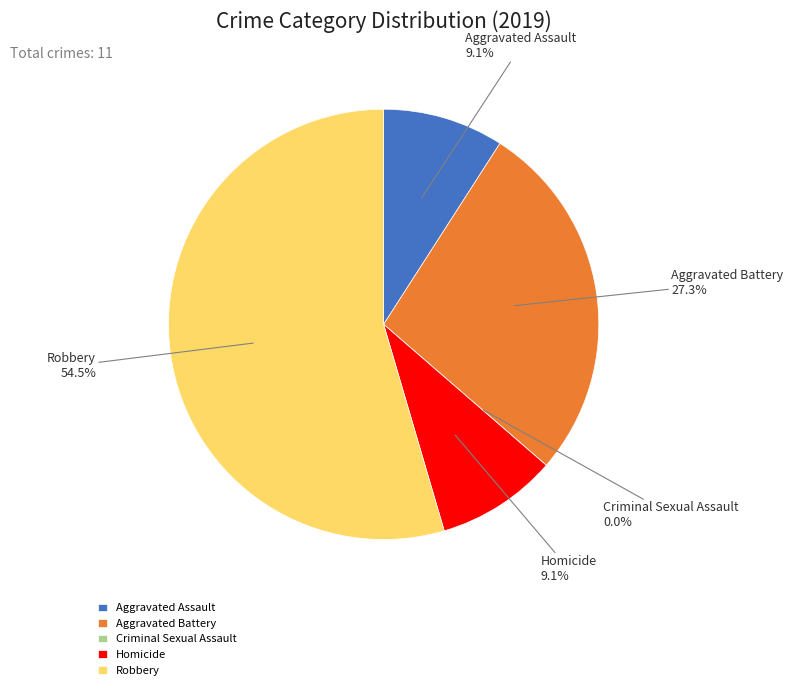

To the nearest percent, what portion does Aggravated Battery represent?

27%